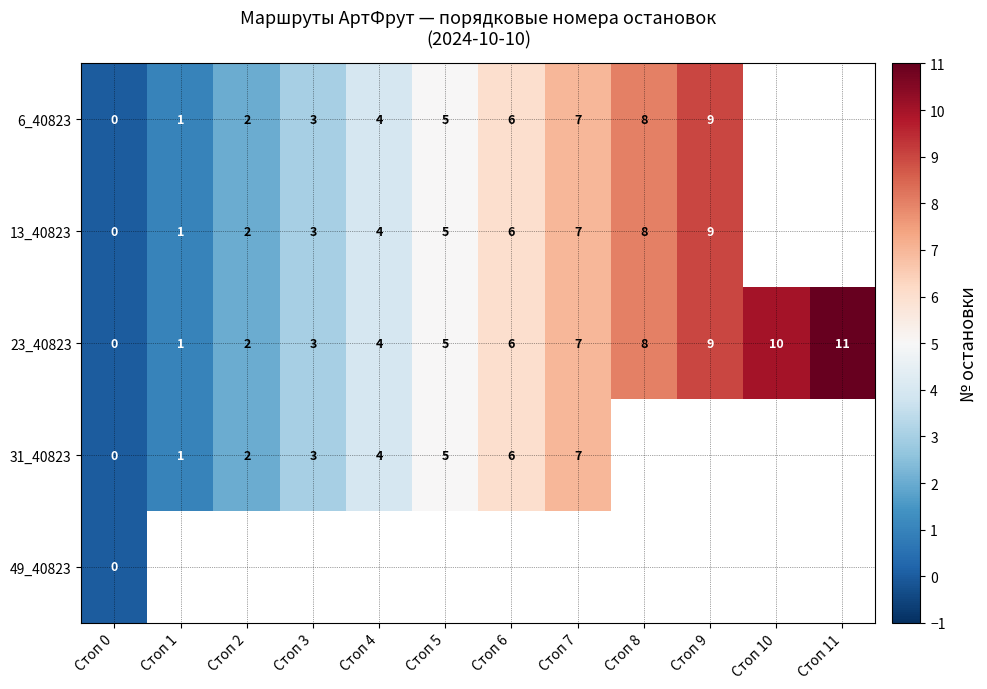

The value of 13_40823 at Стоп 5 is 7. True or false?

False